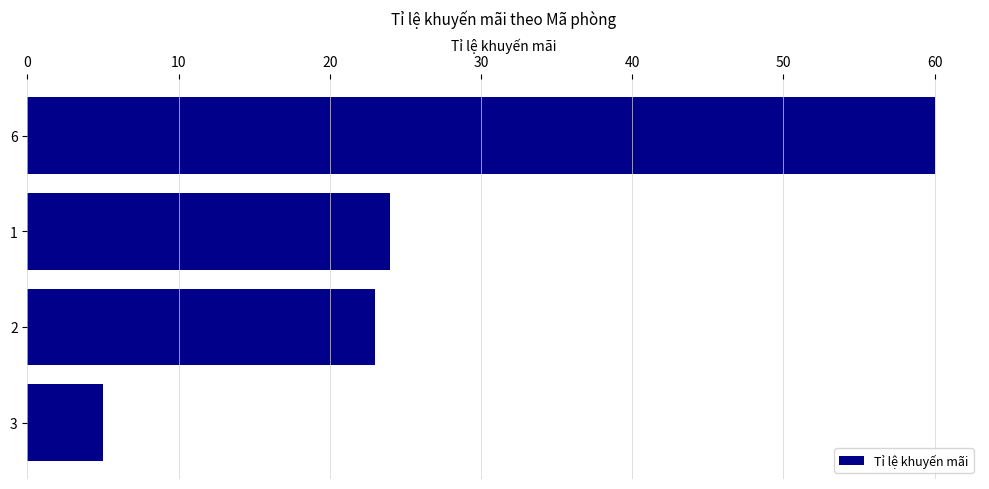

What is the value of the 2nd bar from the top?

24